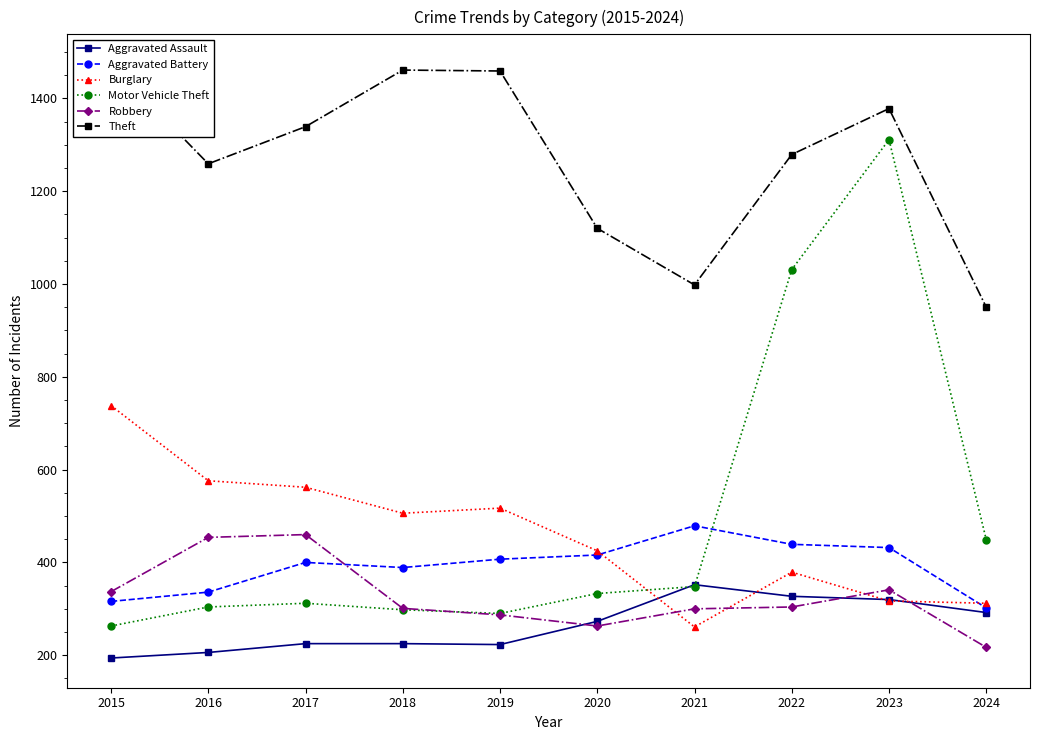

Where is the first local maximum for Aggravated Assault?

2021